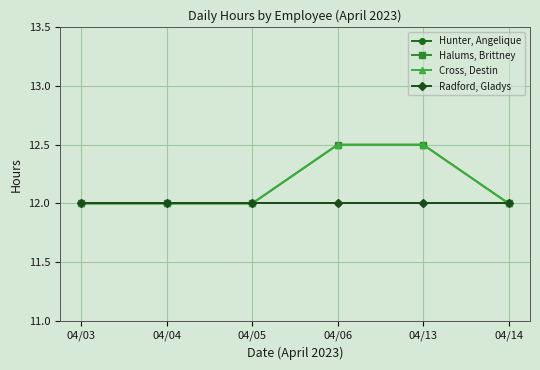

Which series has the widest spread of values?

Halums, Brittney